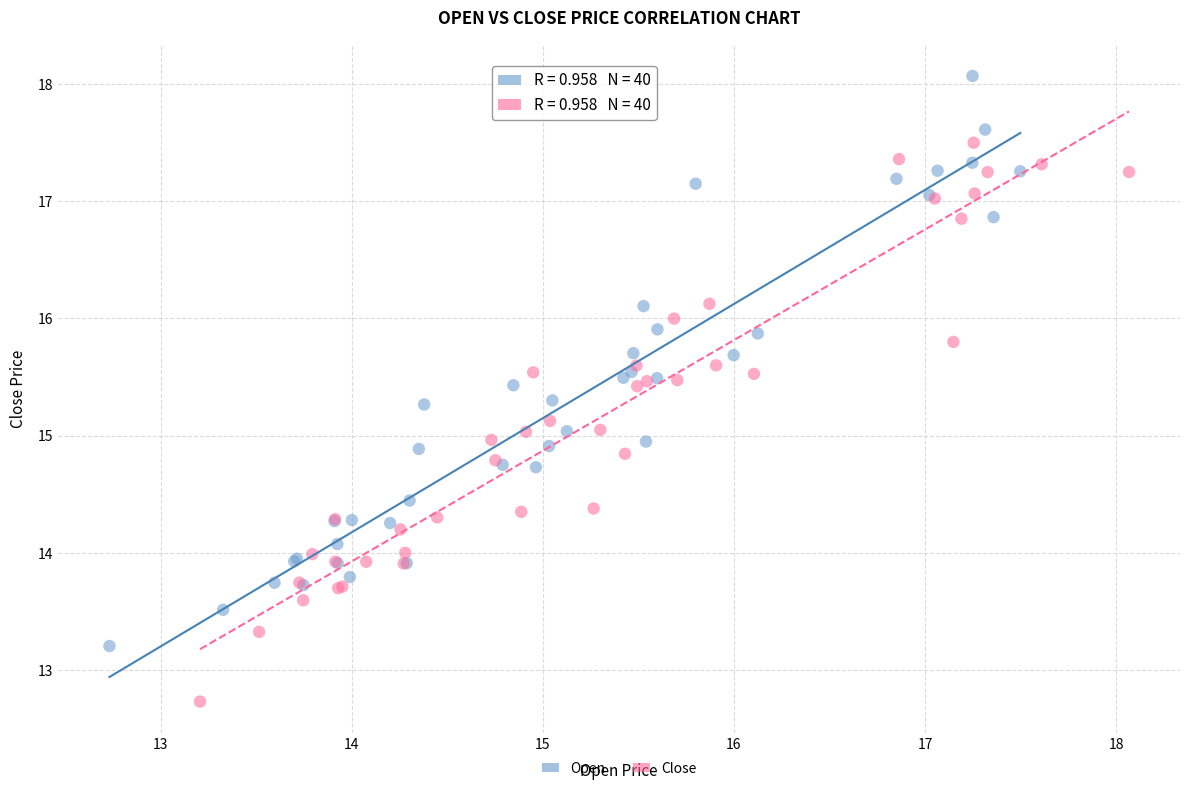

Which series reaches the maximum Y coordinate?

Open